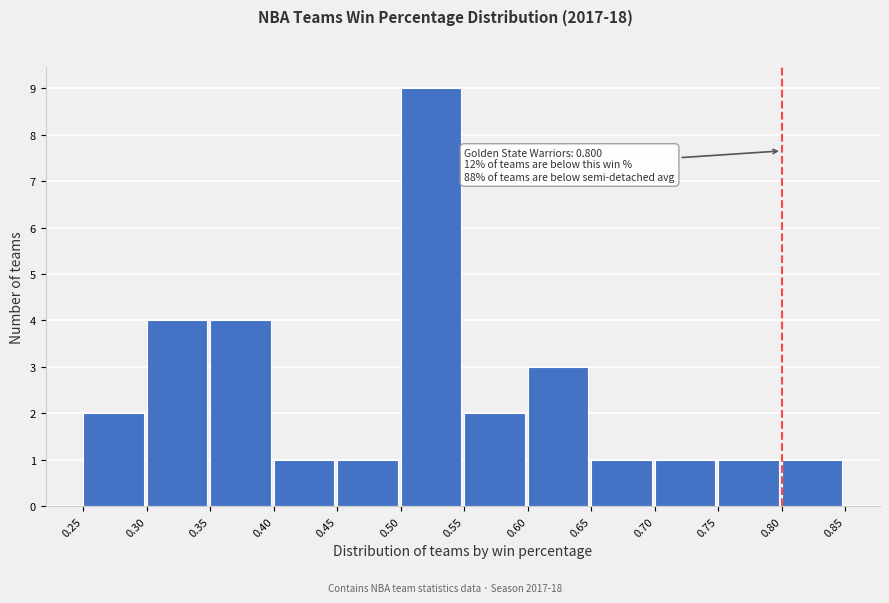

Which range on the x-axis has the tallest bar?

0.50 to 0.55